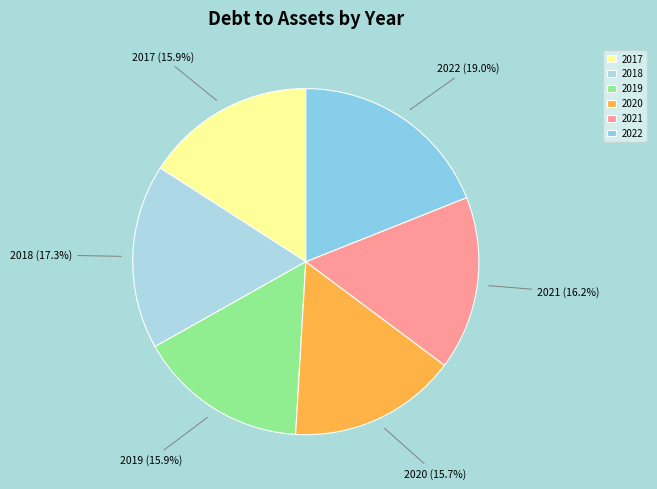

How many segments does this pie chart have?

6